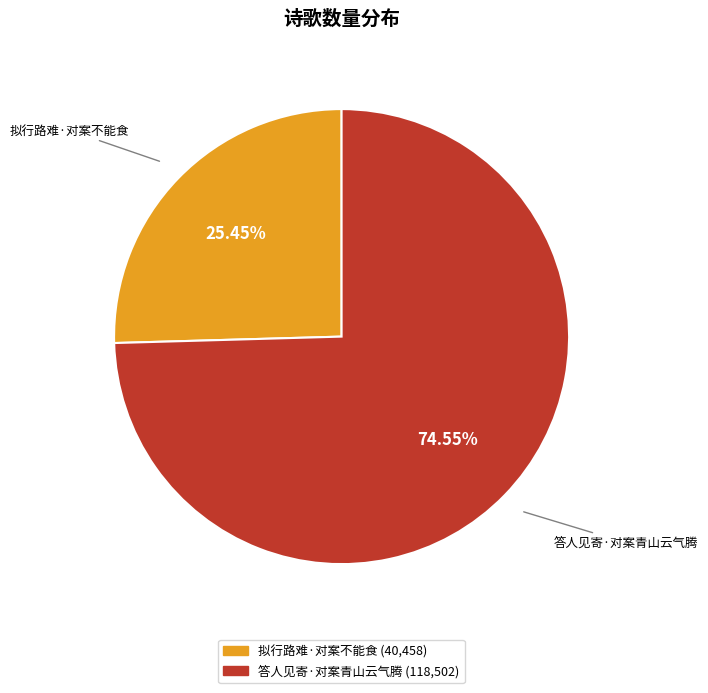

Which category has the smallest portion of the pie?

拟行路难·对案不能食